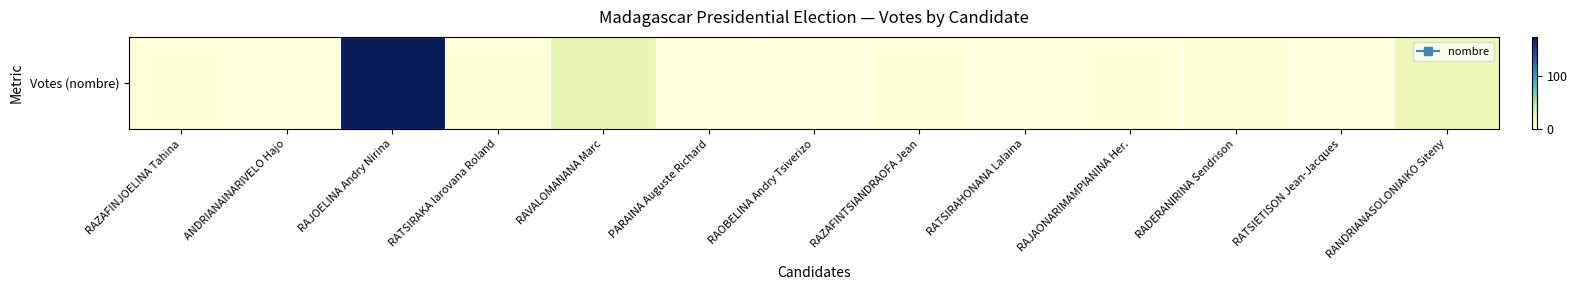

List the labels in order of value, largest first.

RAJOELINA Andry Nirina, RAVALOMANANA Marc, RANDRIANASOLONIAIKO Siteny, RADERANIRINA Sendrison, RAZAFINJOELINA Tahina, RATSIRAKA Iarovana Roland, RAZAFINTSIANDRAOFA Jean, RAJAONARIMAMPIANINA Her., ANDRIANAINARIVELO Hajo, PARAINA Auguste Richard, RAOBELINA Andry Tsiverizo, RATSIRAHONANA Lalaina, RATSIETISON Jean-Jacques